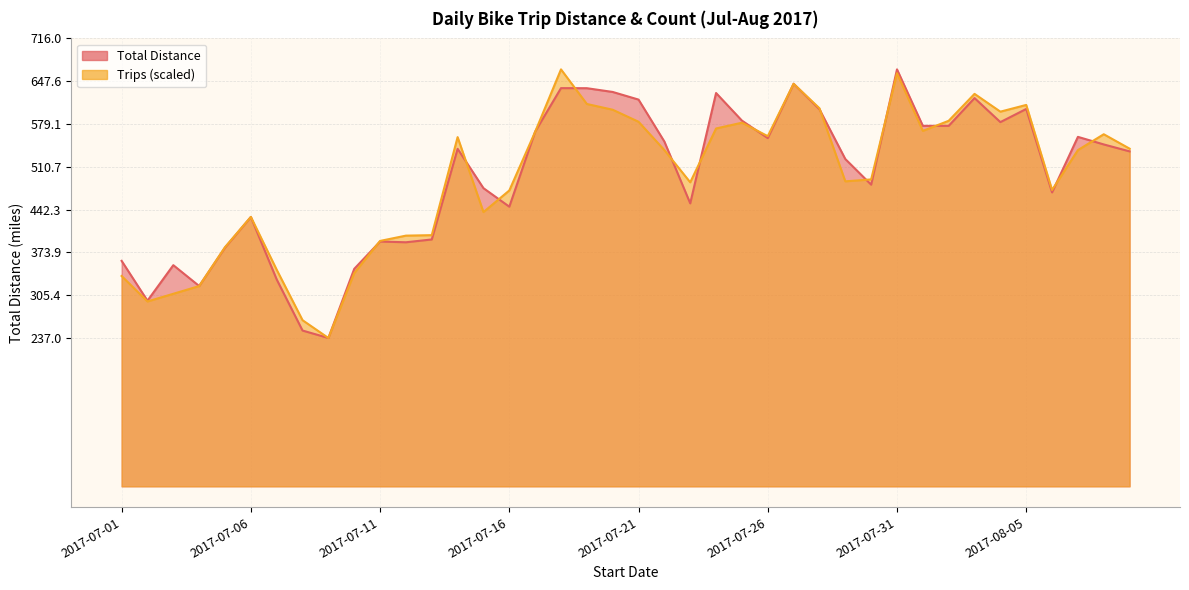

What is the greatest value displayed?

666.5